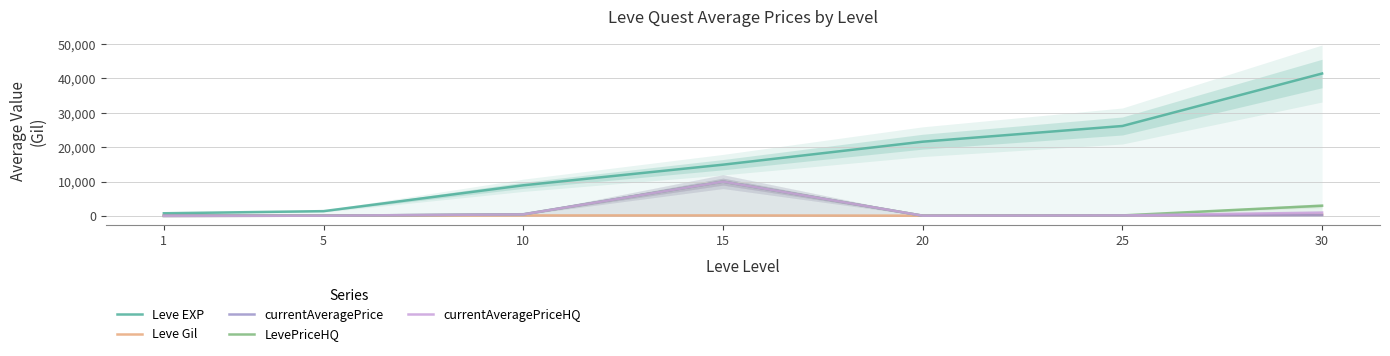

At which category is the sum across all series the highest?

30